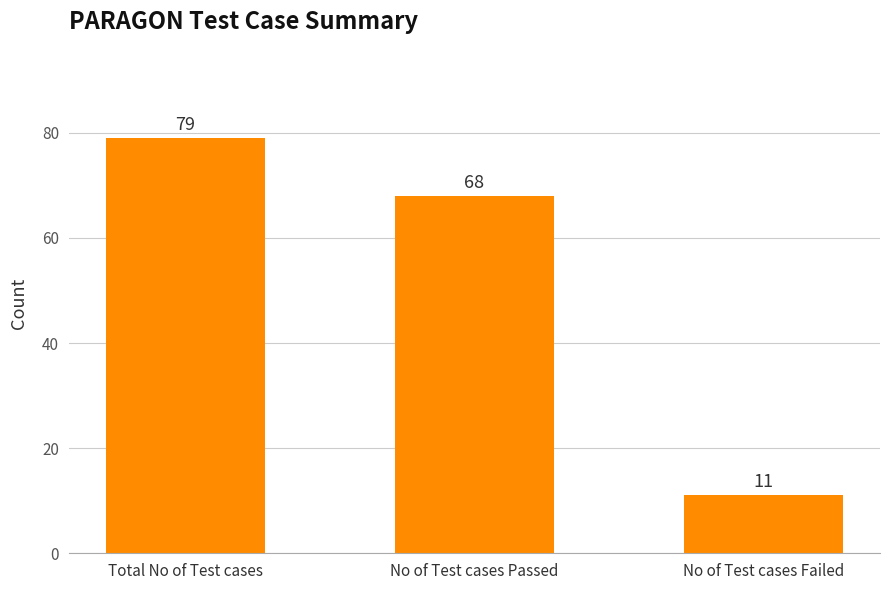

Is it true that the value at Total No of Test cases is 79?

True